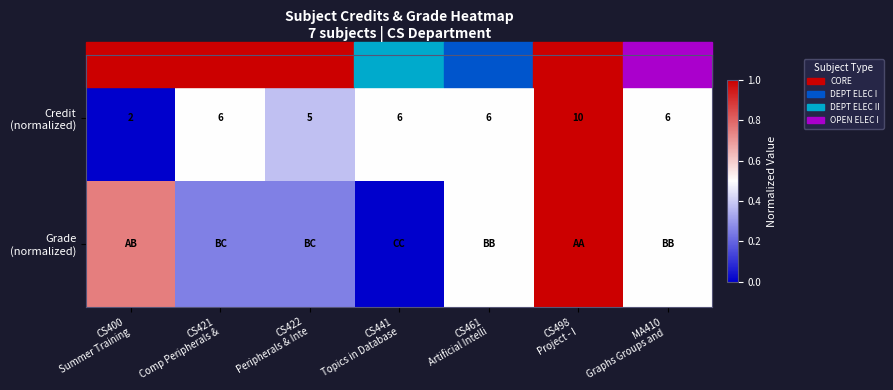

At how many categories does at least one series exceed 0?

7